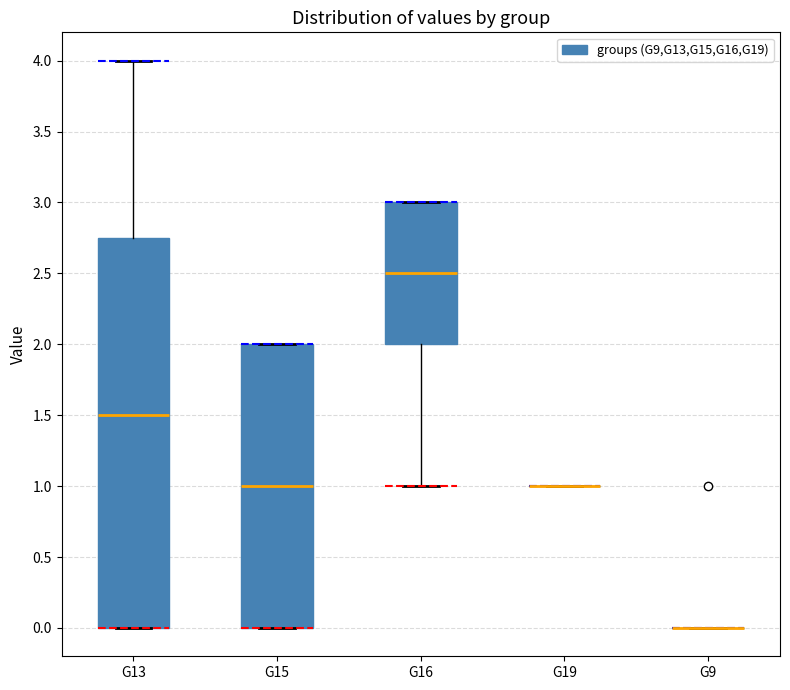

Reading left to right, transcribe this box plot: for each box, give where its median line is, the range the box spans, and where its two whiskers end, as read against the y-axis. The values are not printed on the chart, so give them approximately, as read against the axis.

G13: median 1.50, box 0.00 to 2.75, whiskers 0.00 to 4.00
G15: median 1.00, box 0.00 to 2.00, whiskers 0.00 to 2.00
G16: median 2.50, box 2.00 to 3.00, whiskers 1.00 to 3.00
G19: box collapsed to a line at 1.00, whiskers 1.00 to 1.00
G9: box collapsed to a line at 0.00, whiskers 0.00 to 0.00